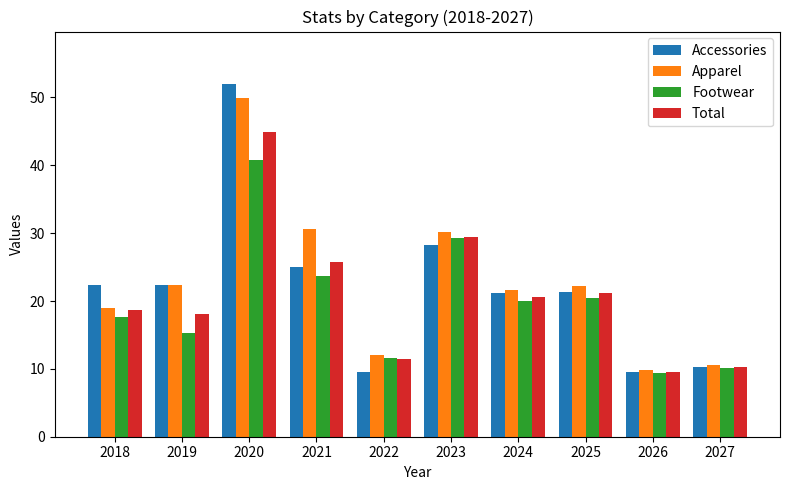

What are all the series names shown in the legend?

Accessories, Apparel, Footwear, Total